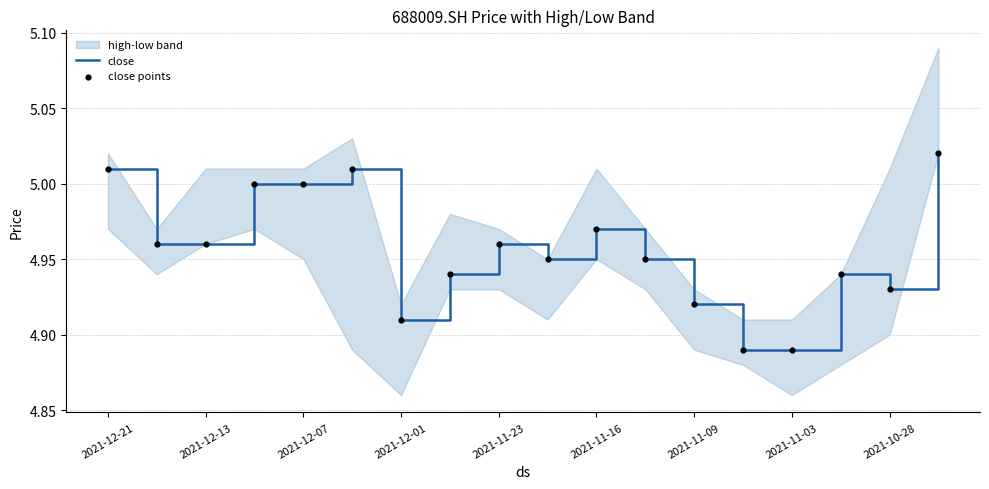

At which category is the sum across all series the highest?

17